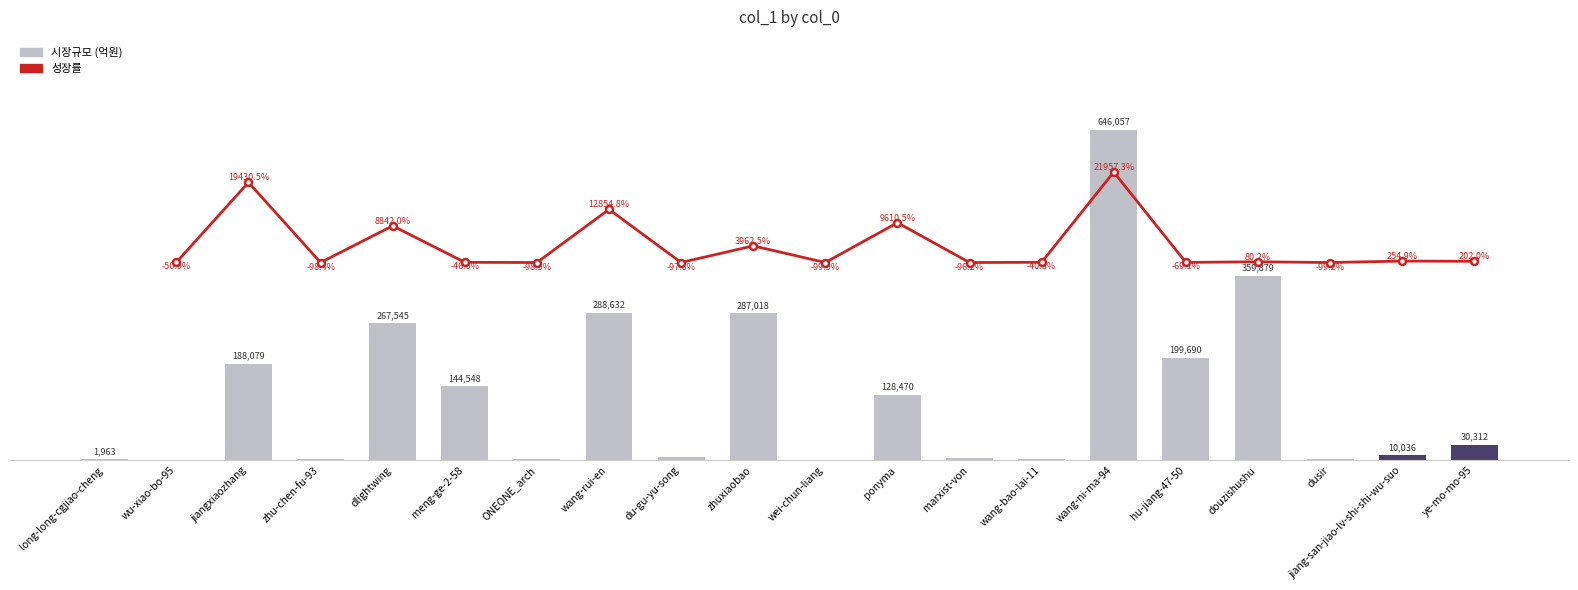

What is the sum of the values at zhu-chen-fu-93 and dusir?

5820